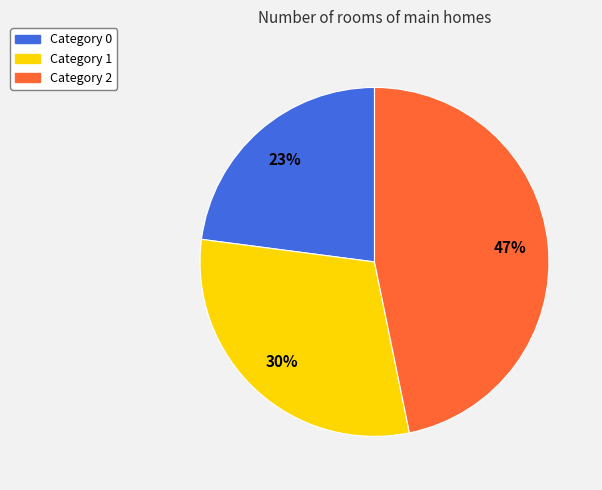

To the nearest percent, what is the average slice percentage?

33%